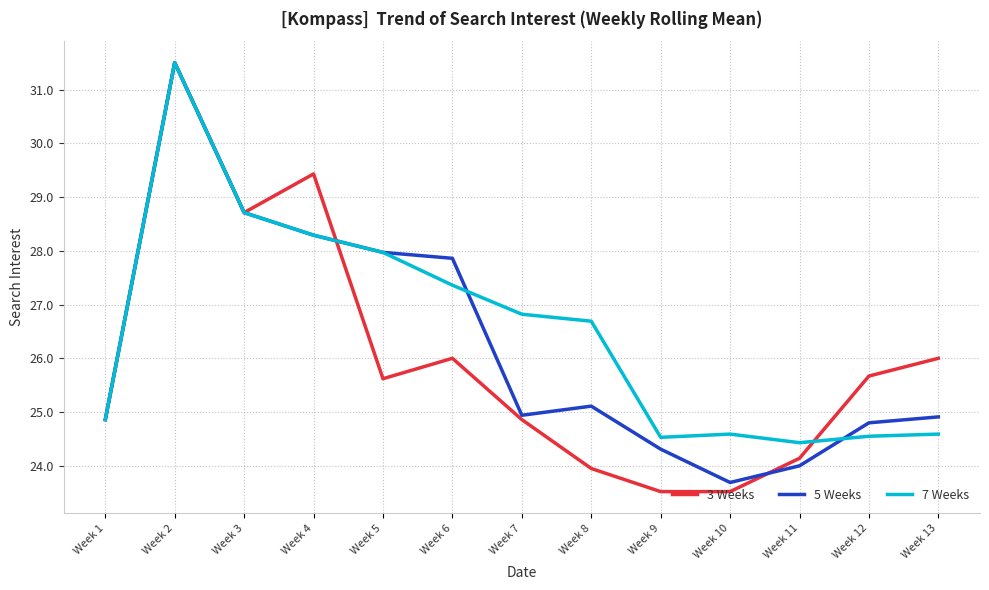

Is it true that 5 Weeks equals 11.1 at Week 5?

False